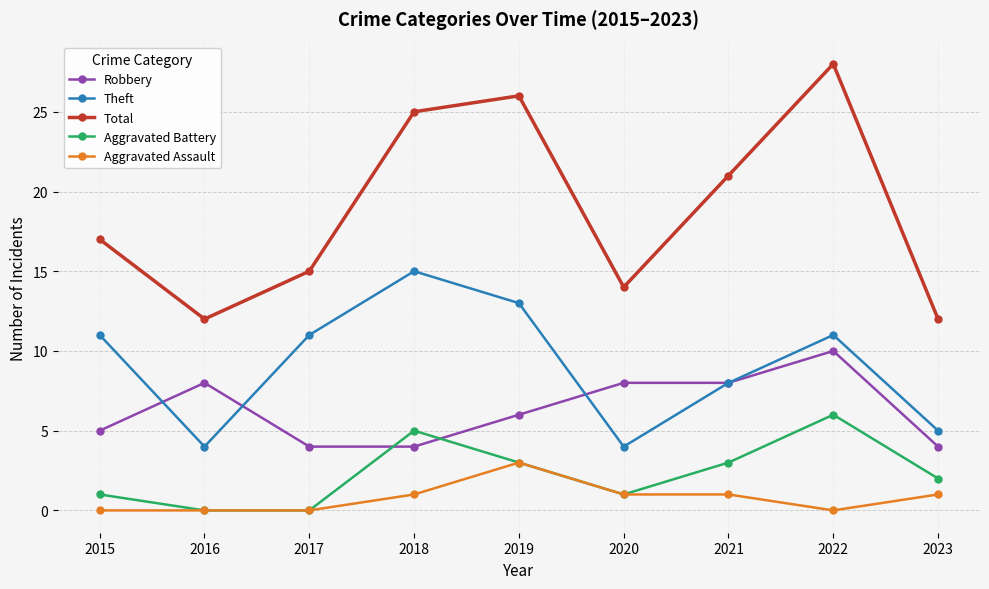

Reading left to right, transcribe all the data shown in this chart.

Robbery: 5	8	4	4	6	8	8	10	4
Theft: 11	4	11	15	13	4	8	11	5
Total: 17	12	15	25	26	14	21	28	12
Aggravated Battery: 1	0	0	5	3	1	3	6	2
Aggravated Assault: 0	0	0	1	3	1	1	0	1